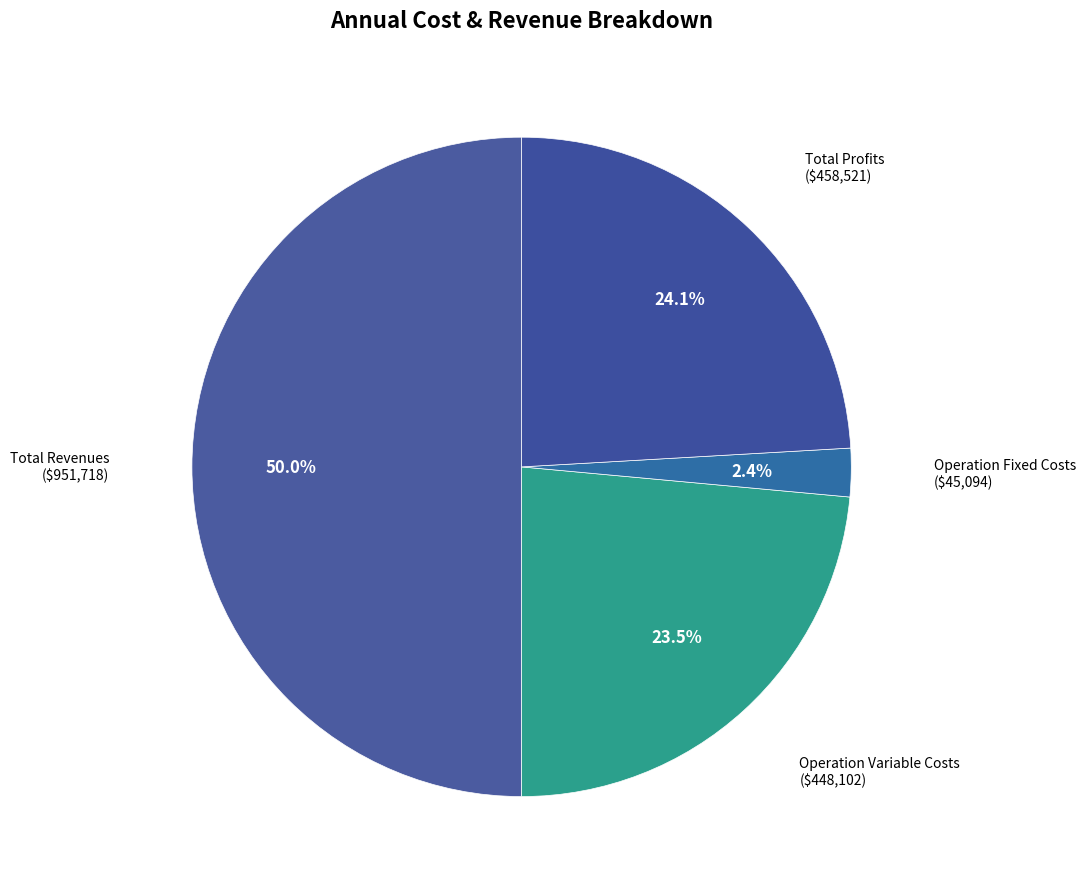

How many slices are in this pie chart?

4